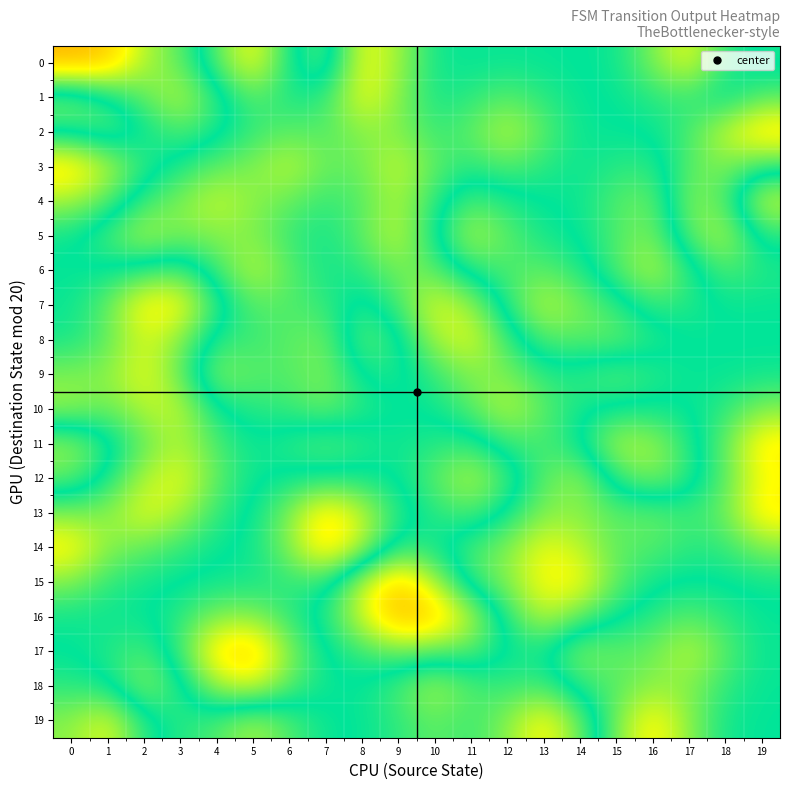

Between 16 and 17, which is larger?

17